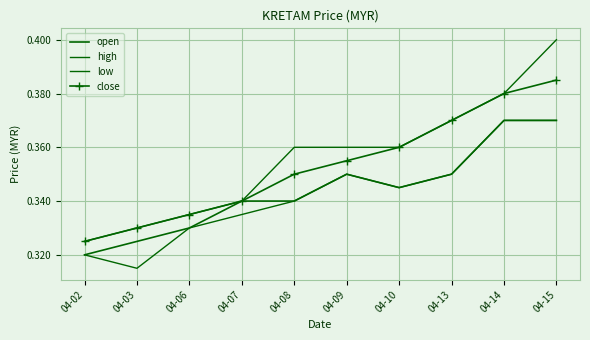

Reading left to right, what are all the values shown in this chart?

open: 04-02=0.3	04-03=0.3	04-06=0.3	04-07=0.3	04-08=0.3	04-09=0.3	04-10=0.3	04-13=0.3	04-14=0.4	04-15=0.4
high: 04-02=0.3	04-03=0.3	04-06=0.3	04-07=0.3	04-08=0.4	04-09=0.4	04-10=0.4	04-13=0.4	04-14=0.4	04-15=0.4
low: 04-02=0.3	04-03=0.3	04-06=0.3	04-07=0.3	04-08=0.3	04-09=0.3	04-10=0.3	04-13=0.3	04-14=0.4	04-15=0.4
close: 04-02=0.3	04-03=0.3	04-06=0.3	04-07=0.3	04-08=0.3	04-09=0.4	04-10=0.4	04-13=0.4	04-14=0.4	04-15=0.4